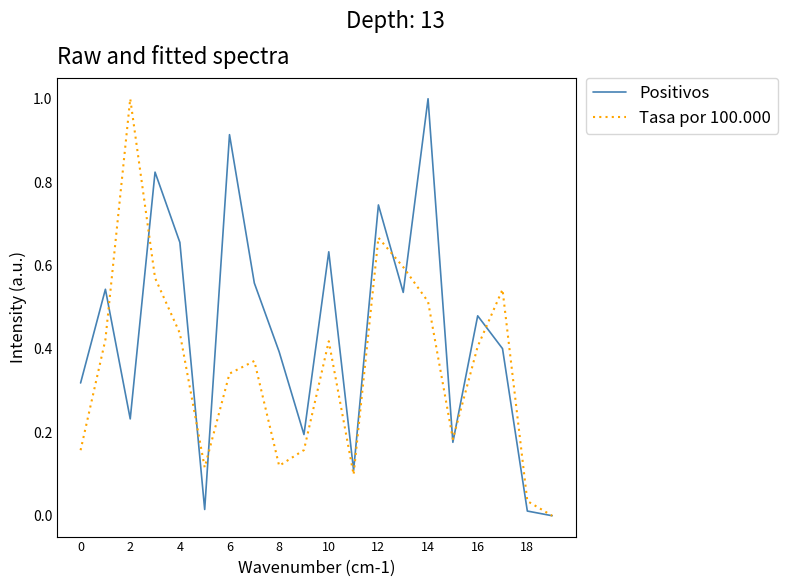

Which series has the largest total across all categories?

Positivos